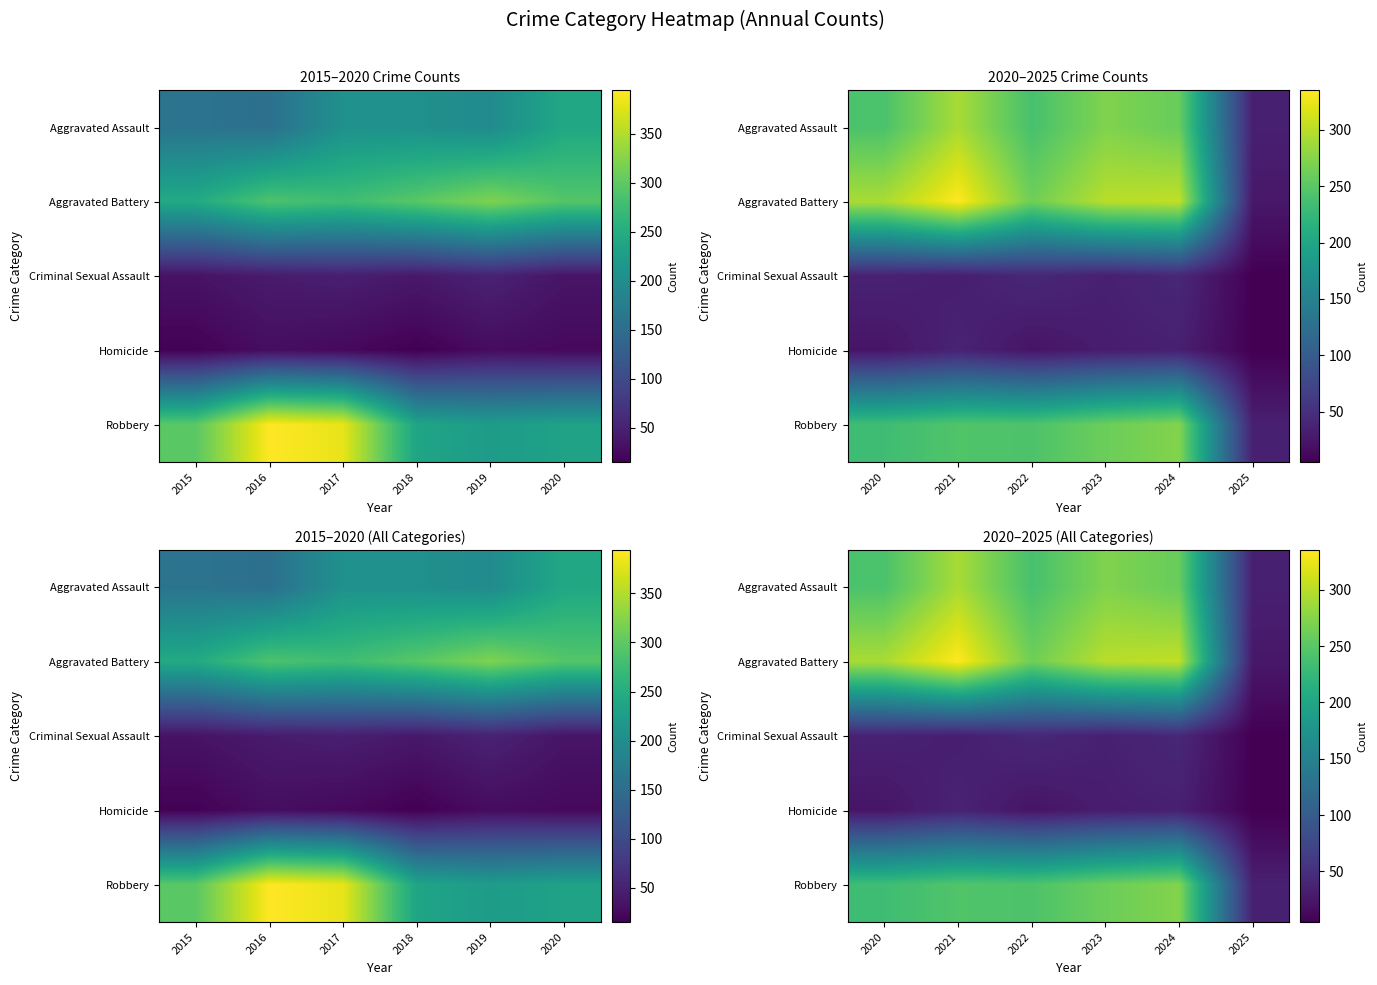

What is the maximum value for Criminal Sexual Assault?

42